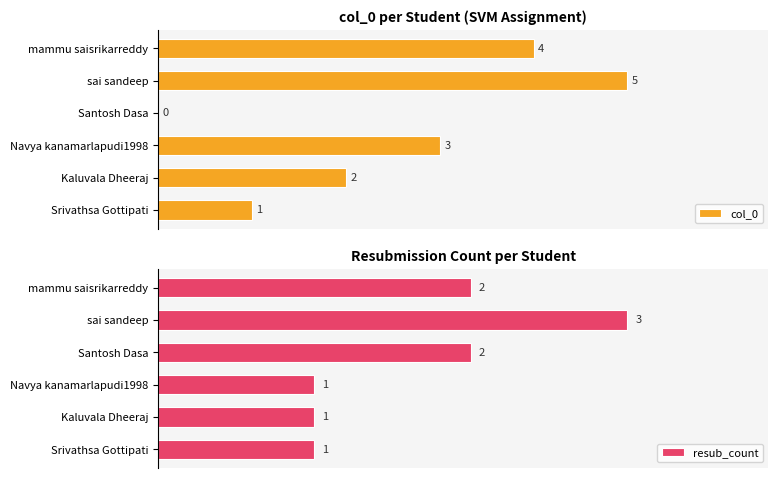

Between 1 and 5, which series saw the biggest shift?

col_0